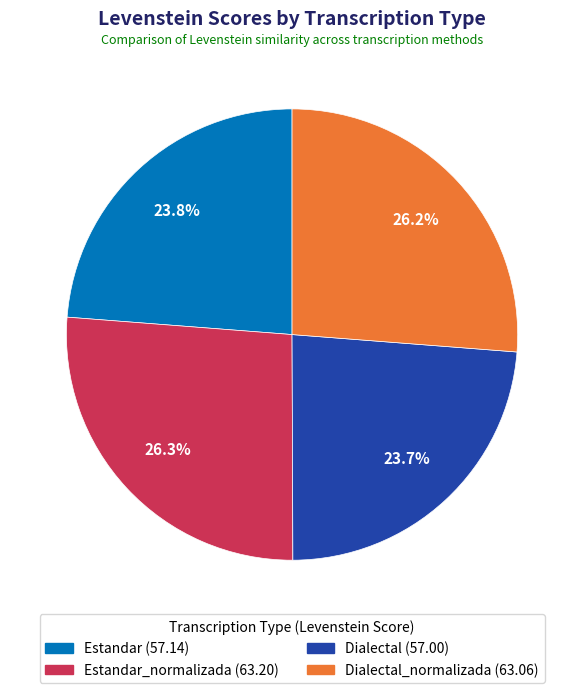

Is there any slice that represents more than half of the pie?

No